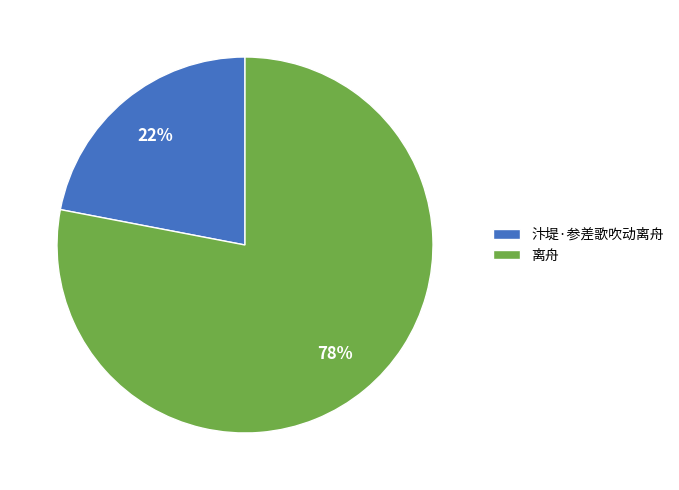

Which category has the biggest portion of the pie?

离舟